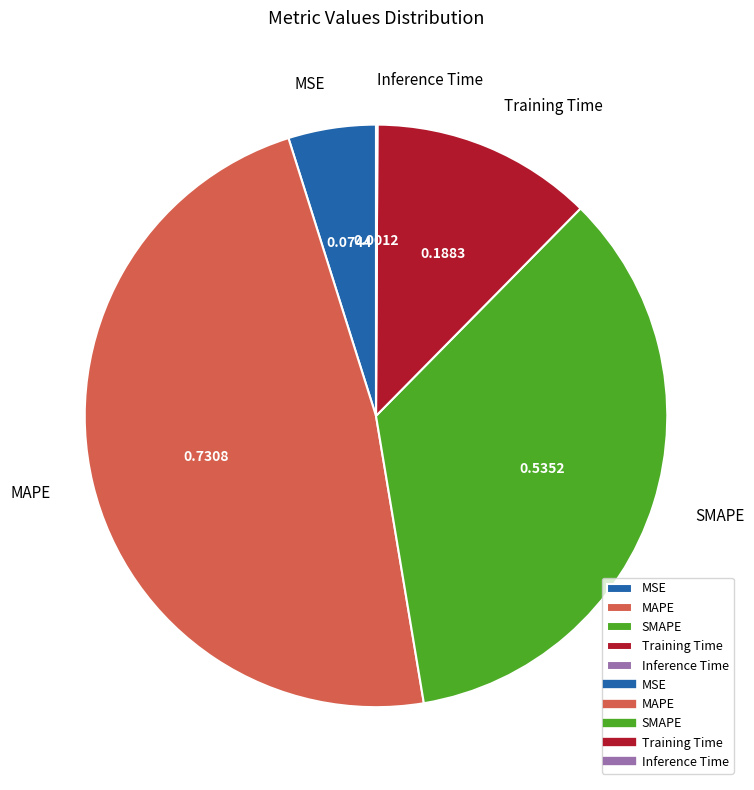

Is there a majority slice in this chart?

No